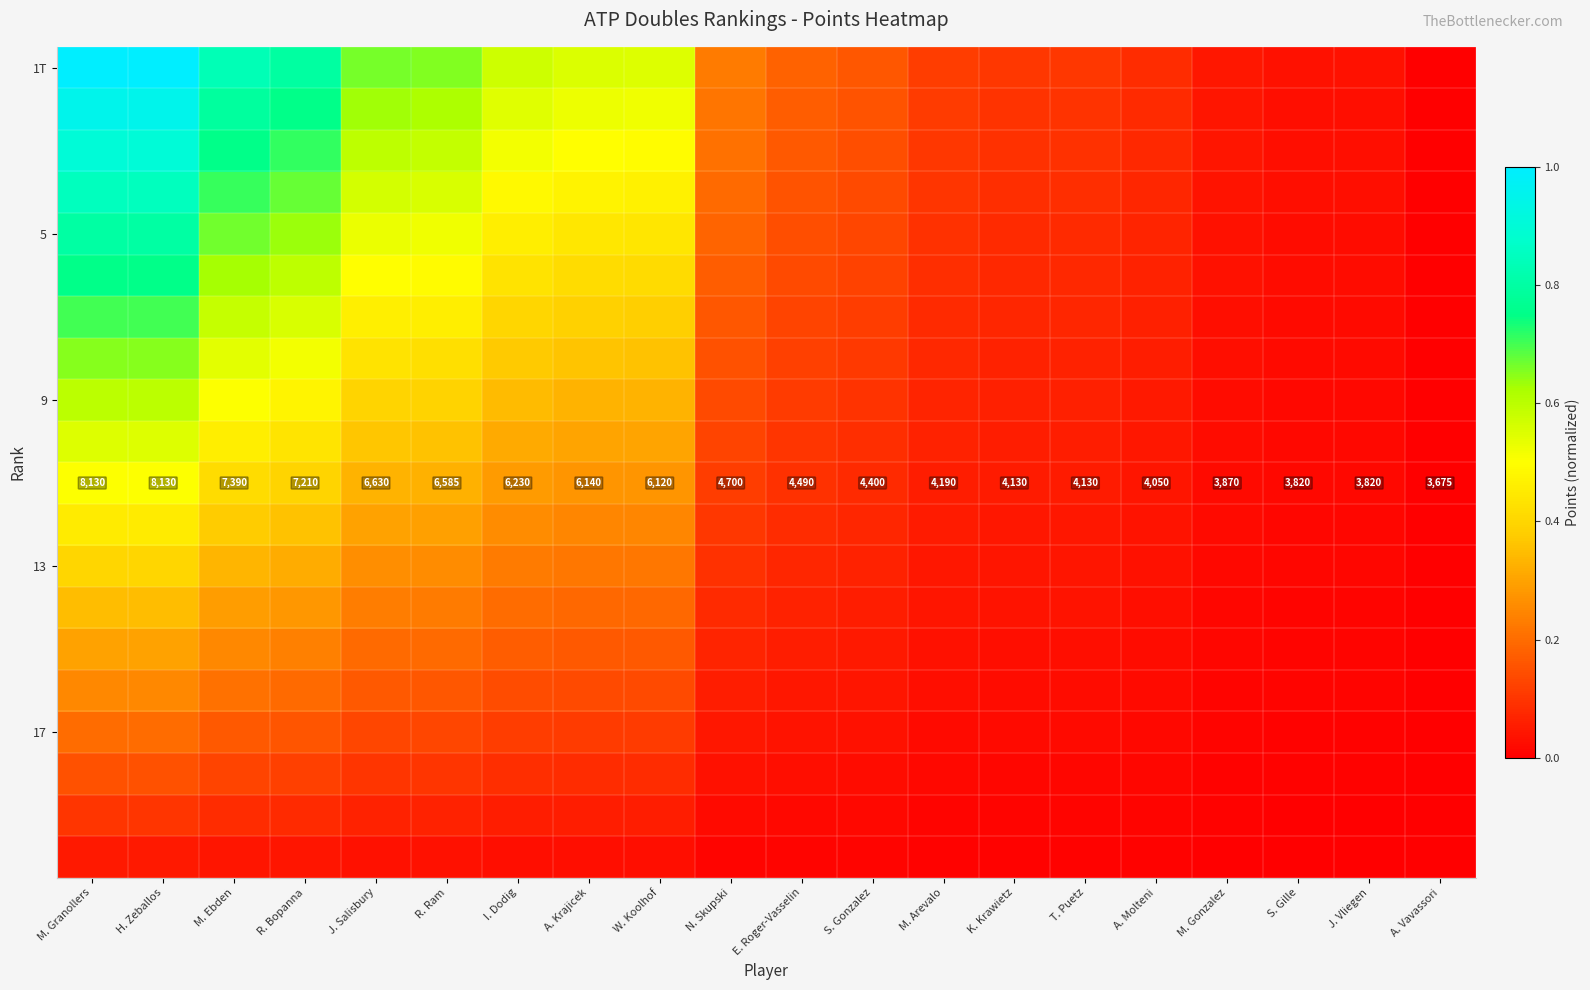

At which category does the chart reach its minimum across all series?

A. Vavassori